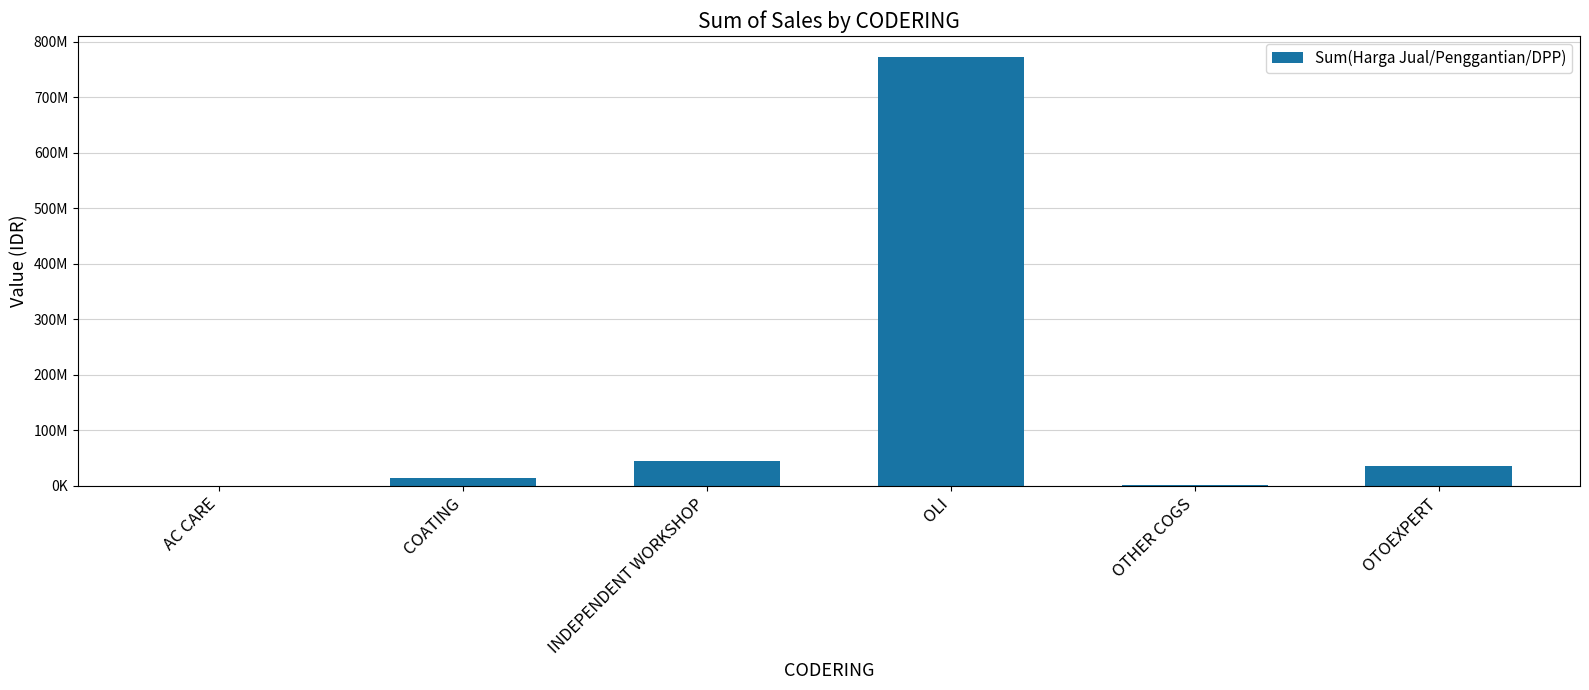

The value at OLI is 771701596.4. True or false?

True